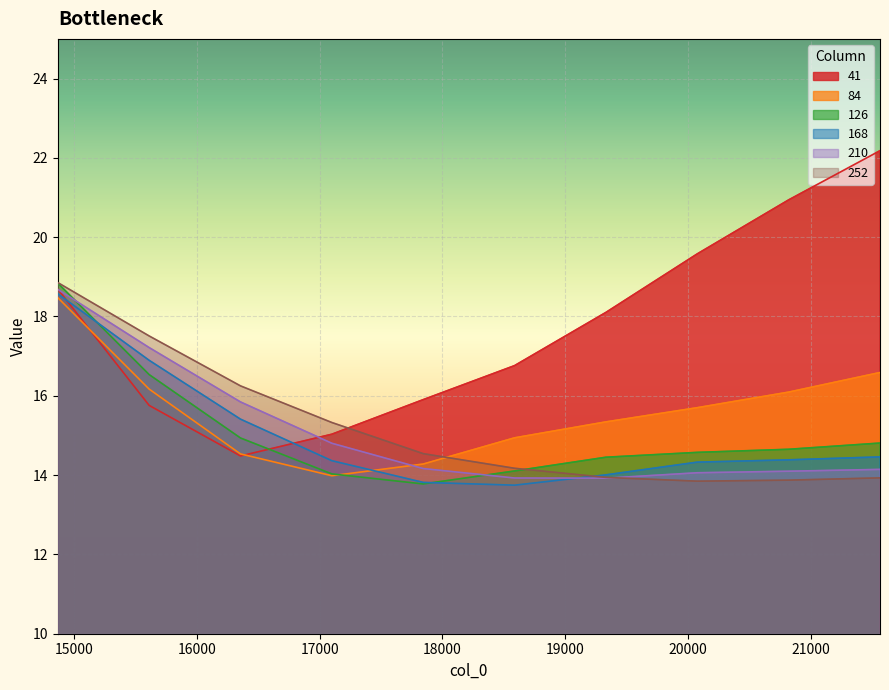

The 126 series shows 13.8 at 17843.23. True or false?

True